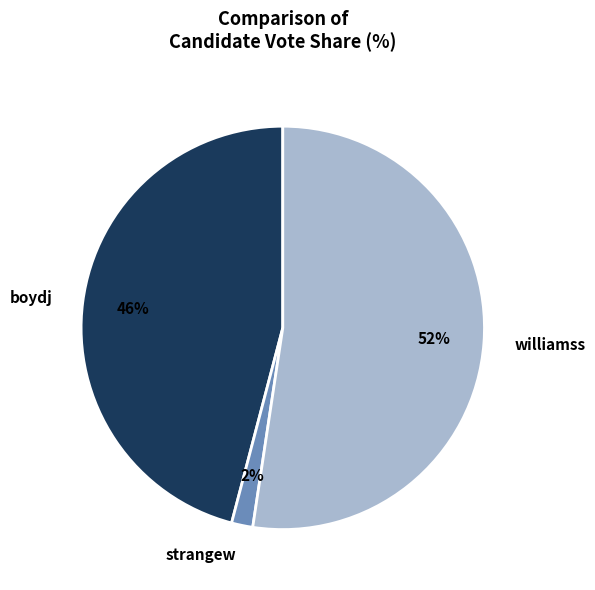

Is the sum of boydj and strangew greater than half?

No